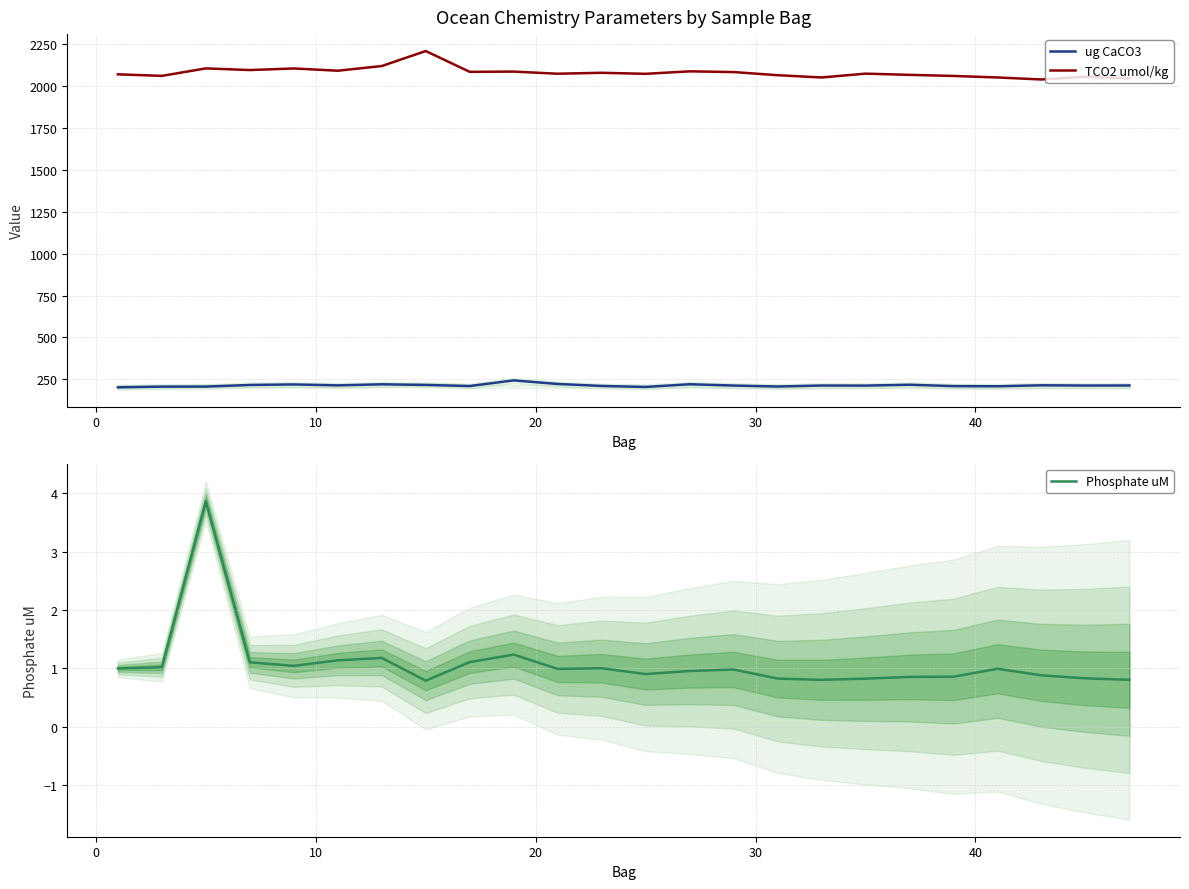

True or false: TCO2 umol/kg and Phosphate uM intersect in this chart.

False